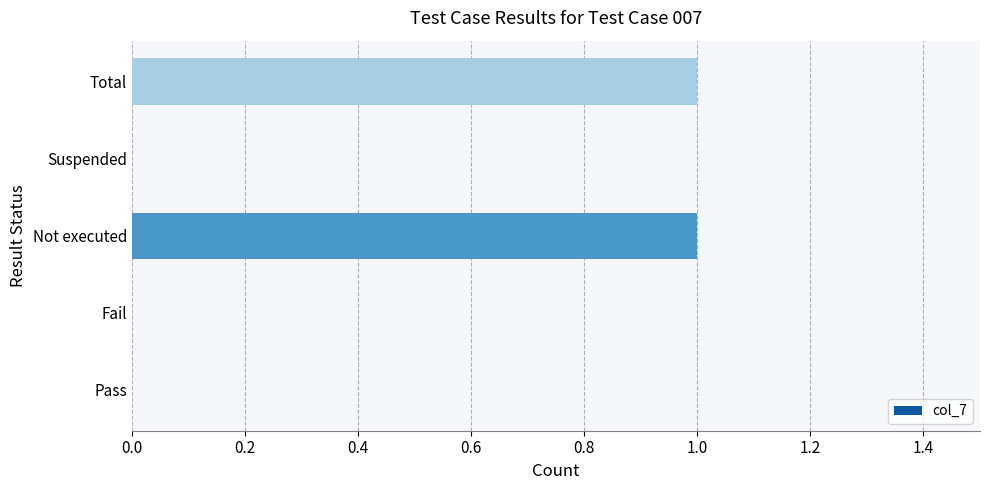

Count the values in the range 0 to 1.

5